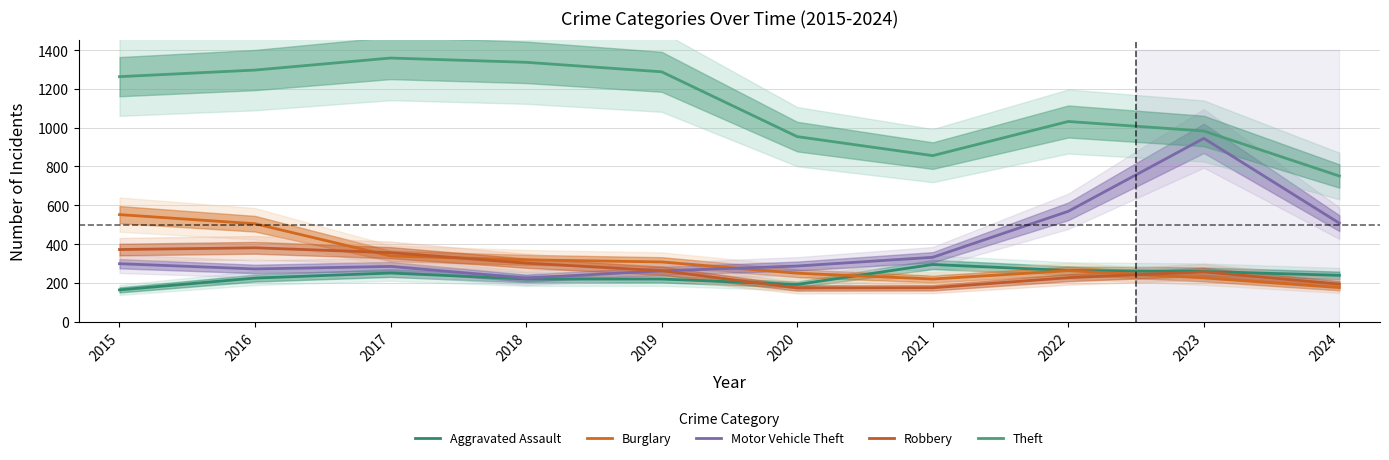

Does the chart display data point markers on the line(s)?

No